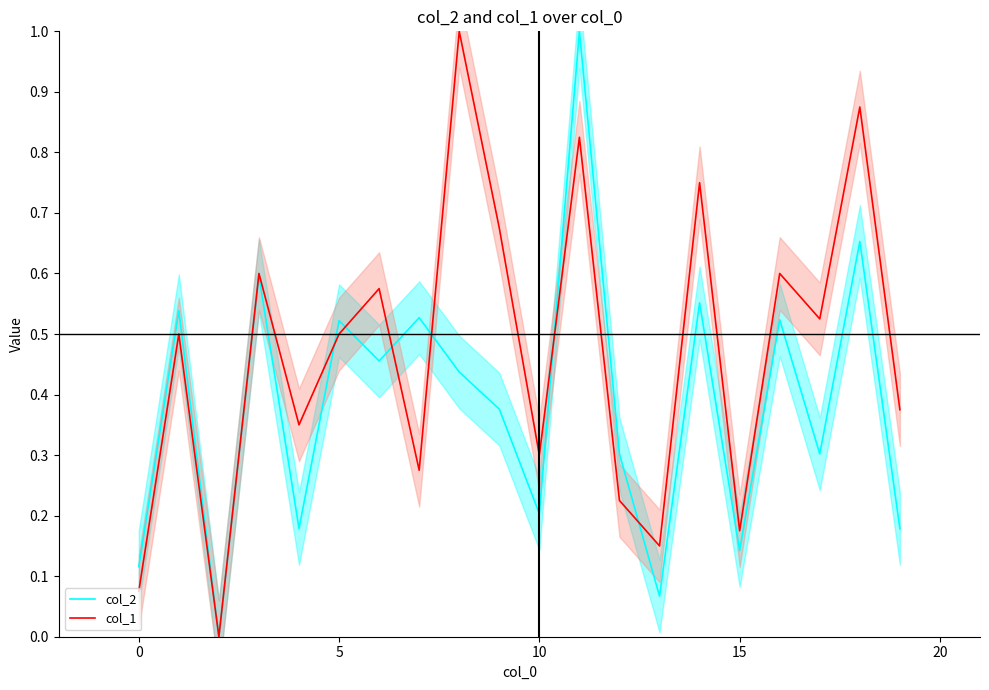

True or false: col_1 and col_2 cross at least once.

True